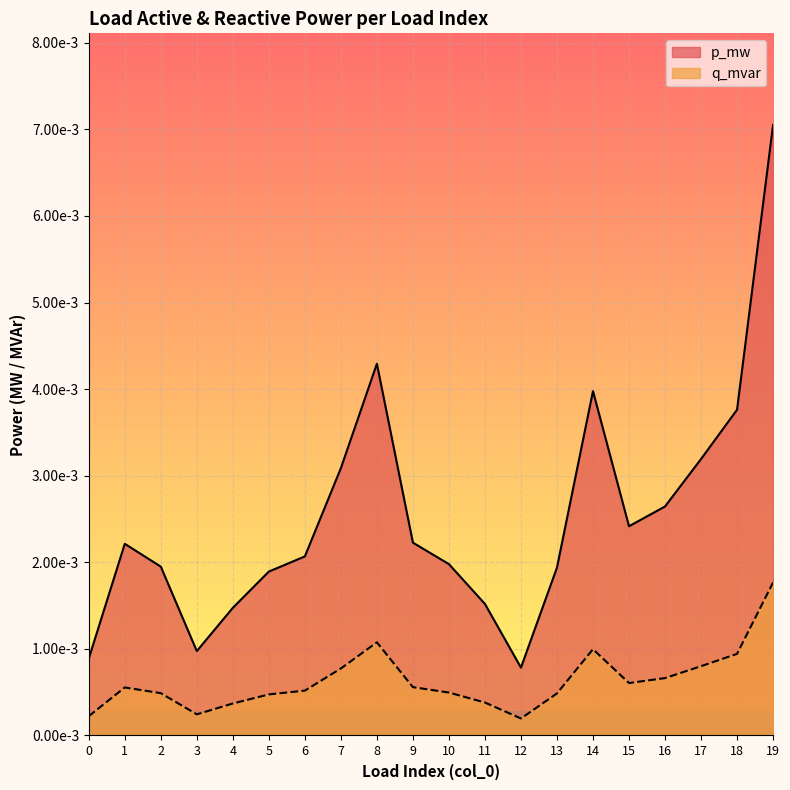

What is the sum of all q_mvar values?

0.1